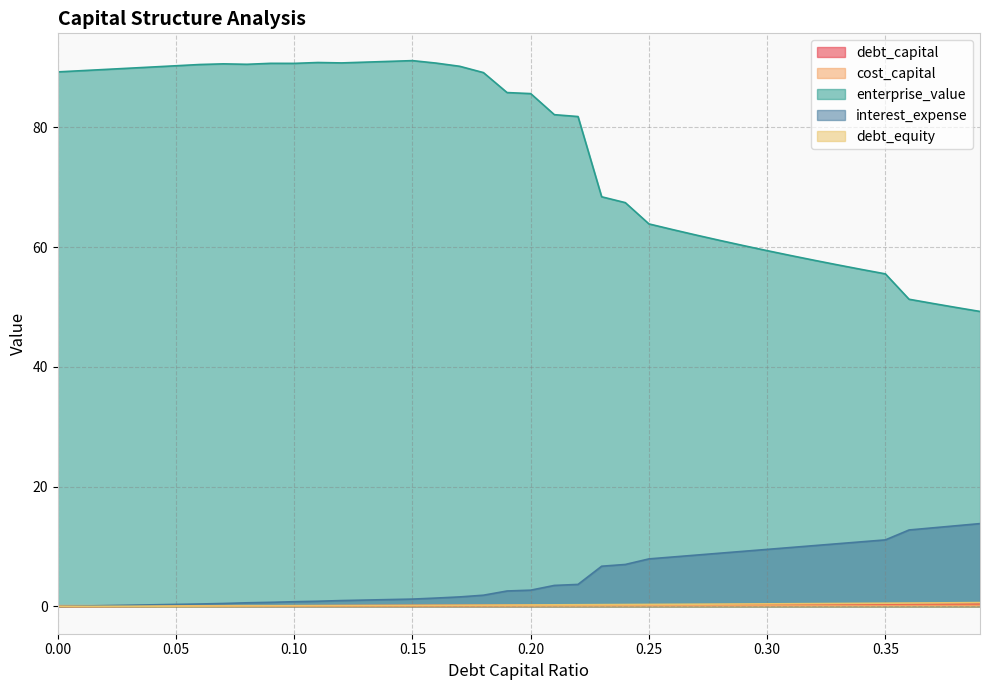

What is the value of the enterprise_value point at the 10th from the left?

90.7